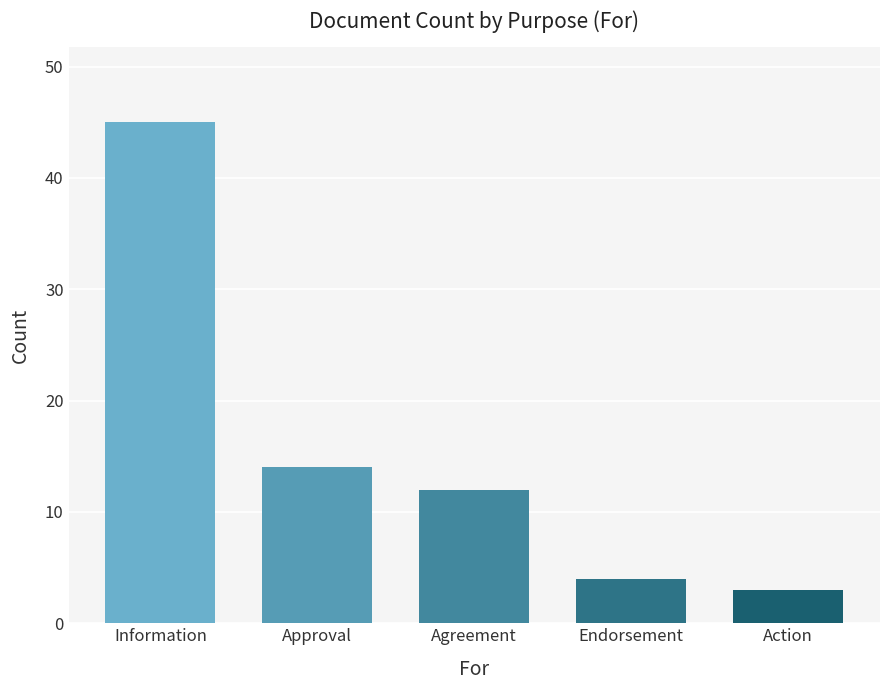

Rank the categories by value from lowest to highest.

Action, Endorsement, Agreement, Approval, Information